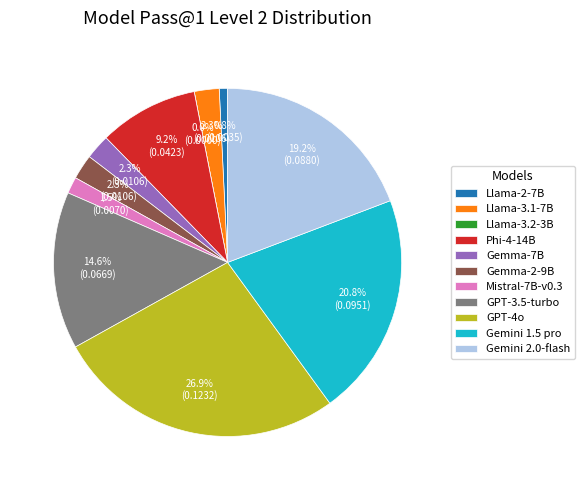

What is the total percentage of Gemma-7B and GPT-4o?

29.2%